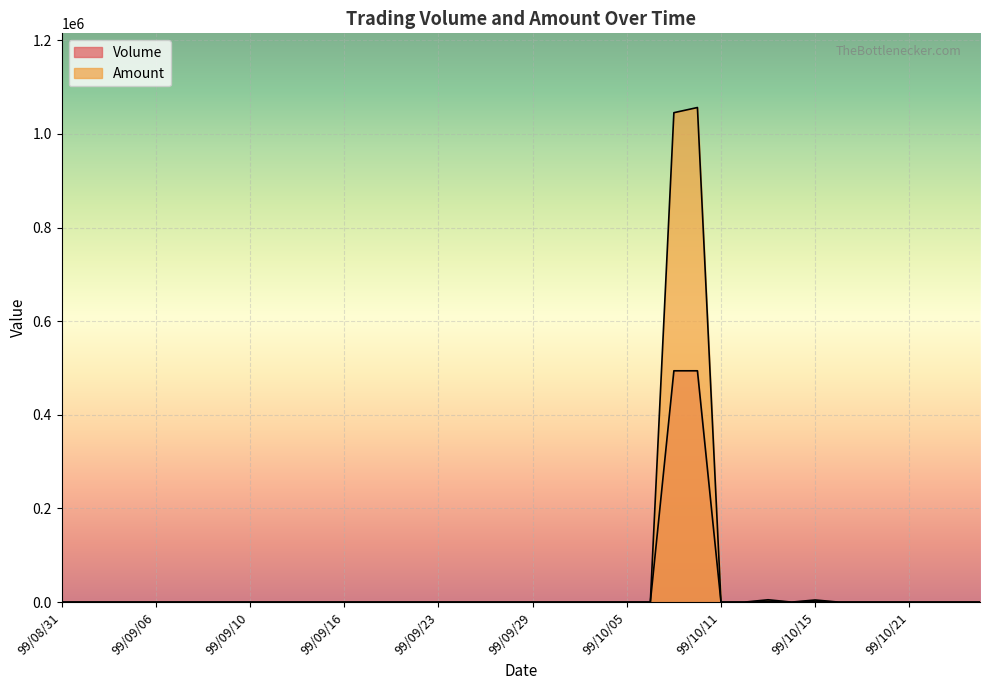

At which category does the chart reach its peak across all series?

99/10/08